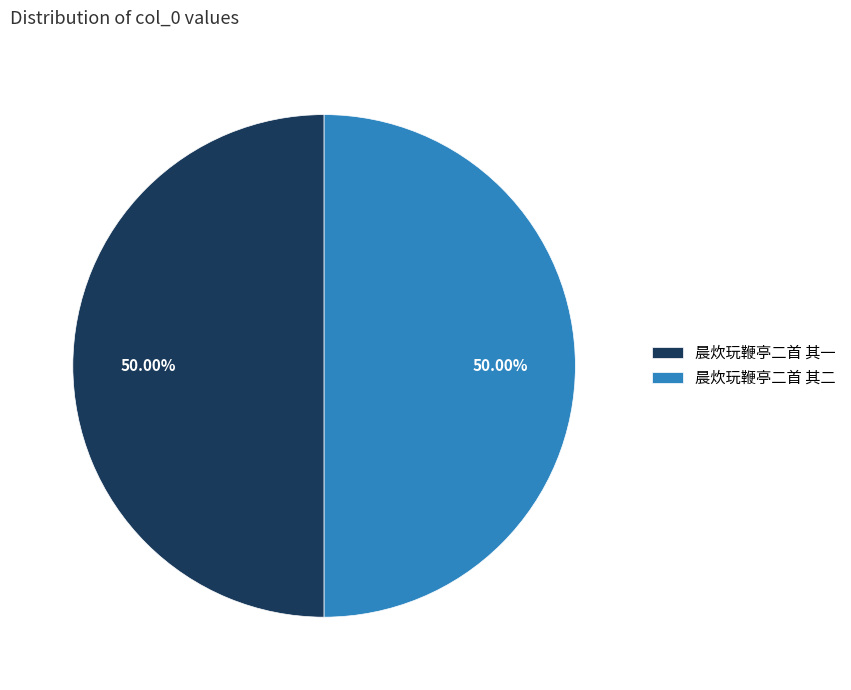

What percentage is the 晨炊玩鞭亭二首 其一 slice, to the nearest percent?

50%